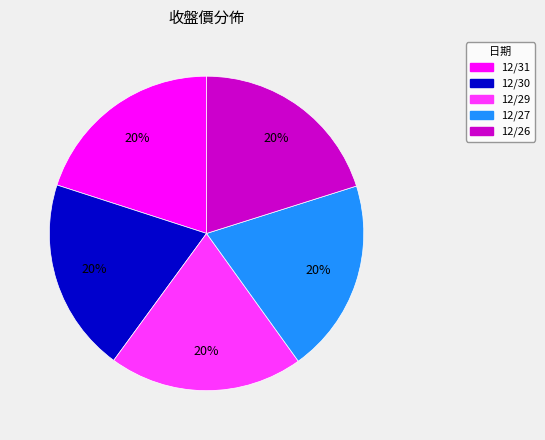

To the nearest percent, what is the combined percentage of 12/27 and 12/30?

40%